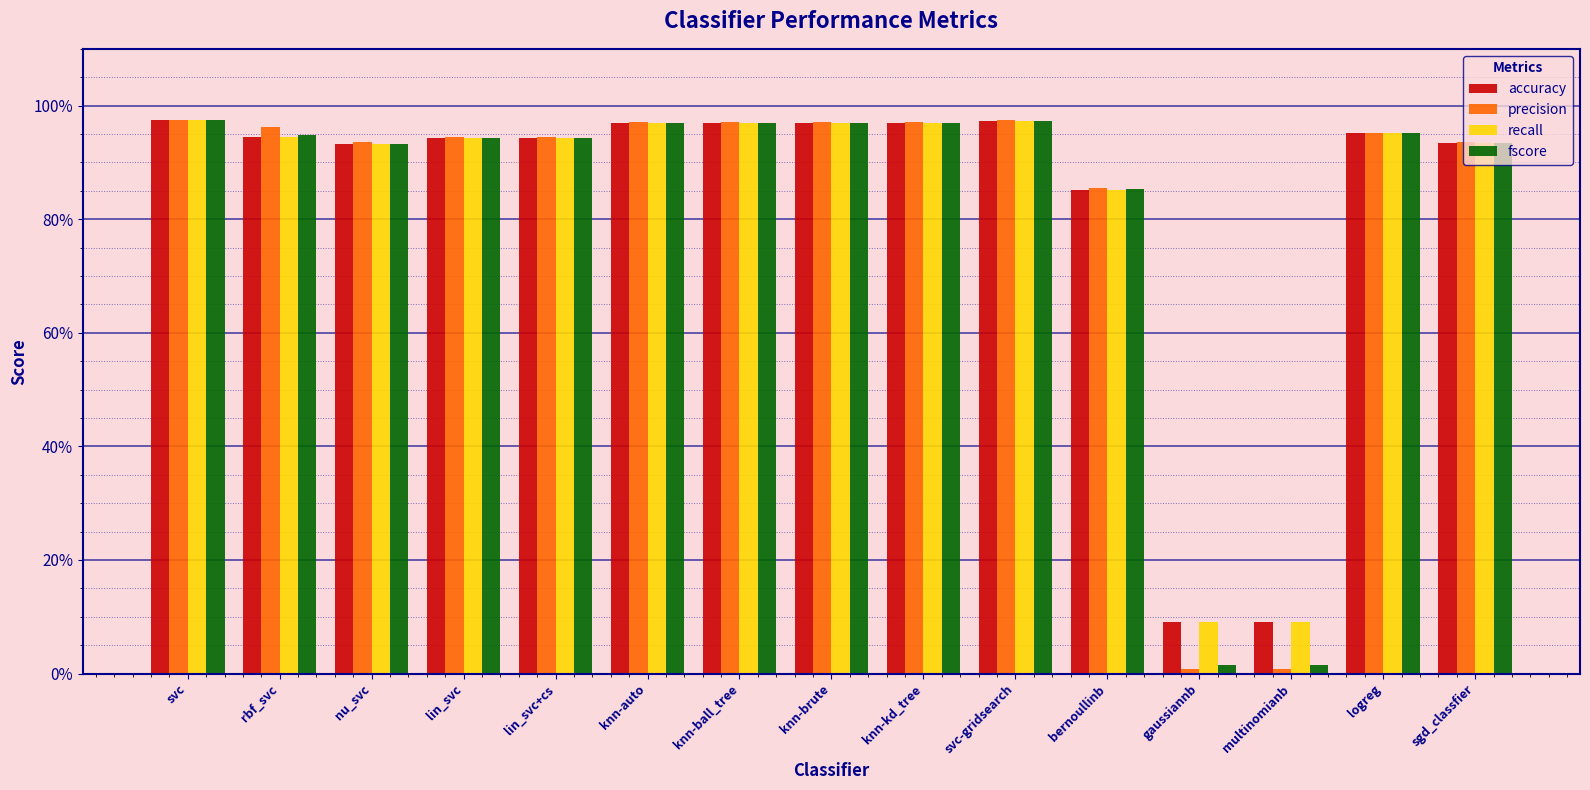

What is the approximate value of accuracy at knn-brute?

1.0